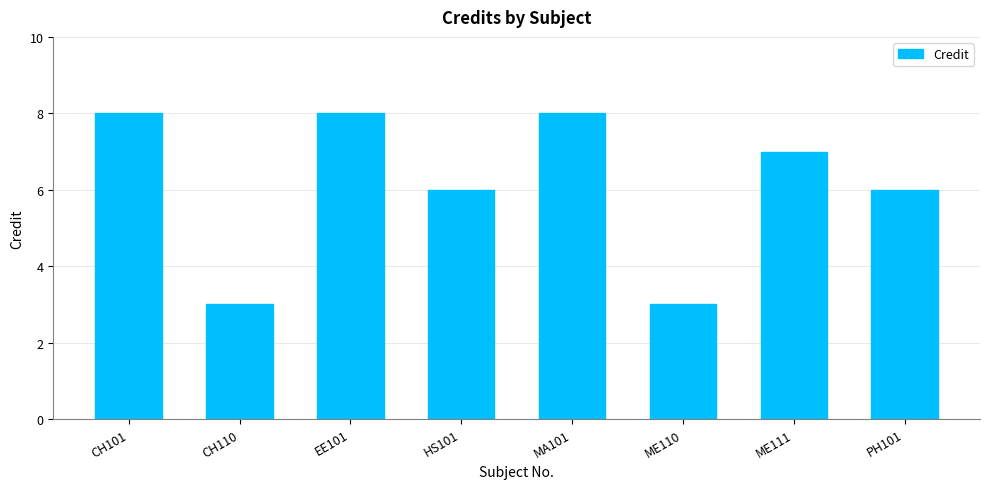

At which label does the data first exceed 7?

CH101